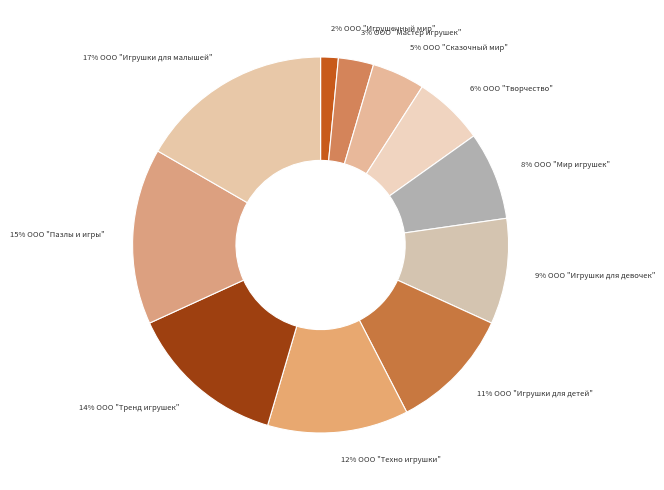

What is the largest slice in the pie chart?

ООО "Игрушки для малышей"